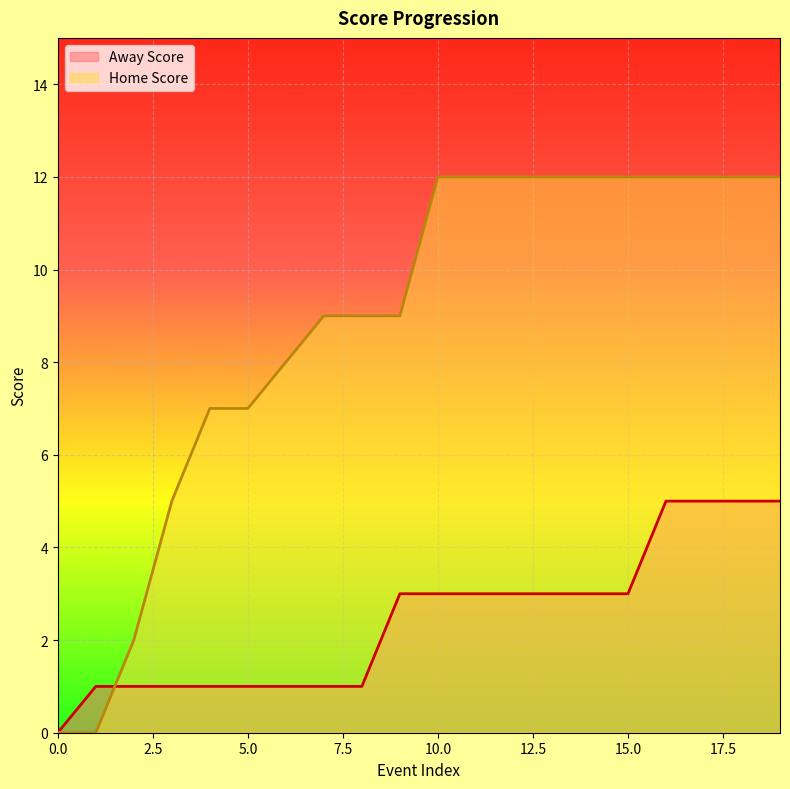

What is the difference between the Away Score values at 8 and 0?

1